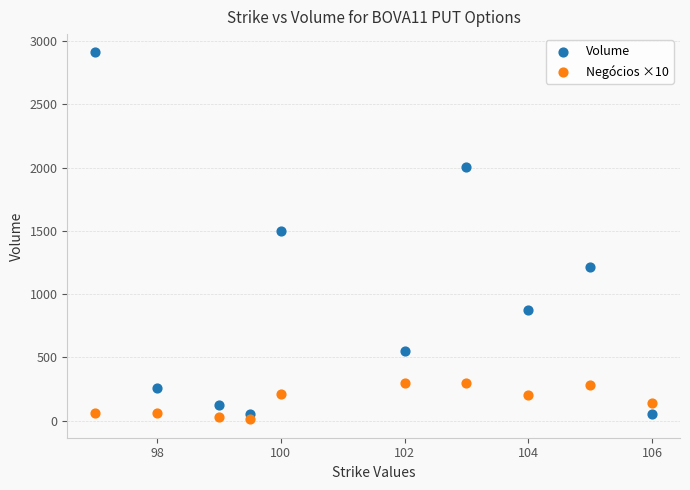

Which series contains the highest Y value?

Volume